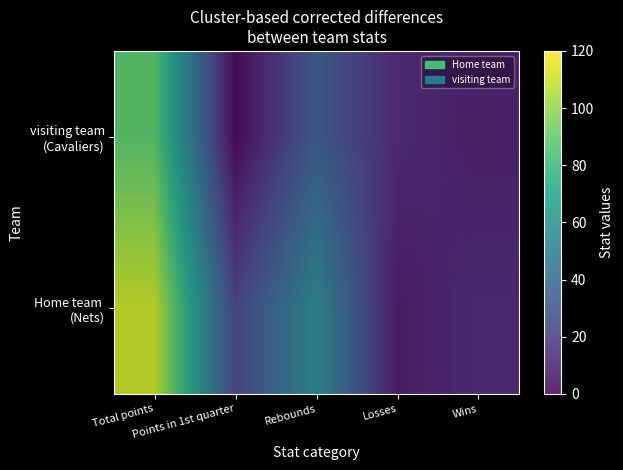

What is the average value of the Home team (Nets) series?

41